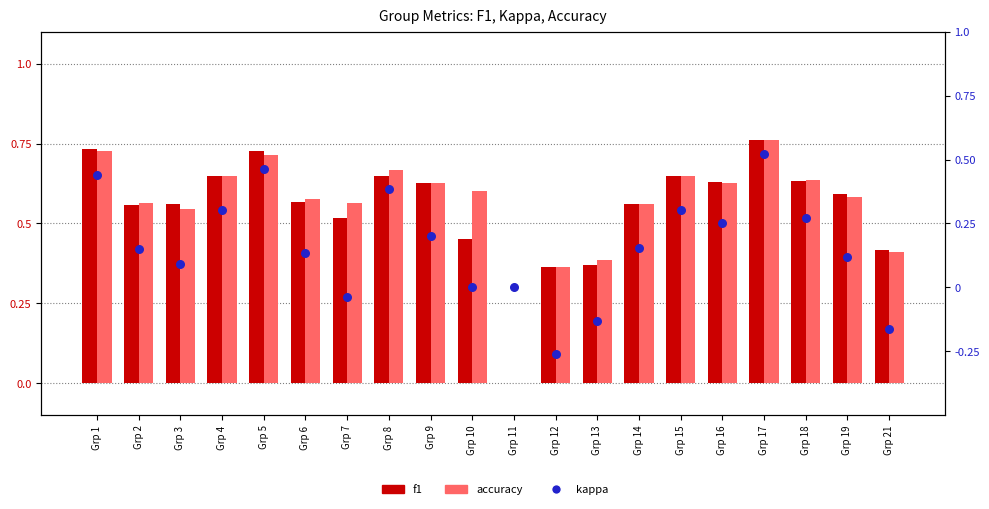

Which series has the largest Y range (max minus min)?

kappa